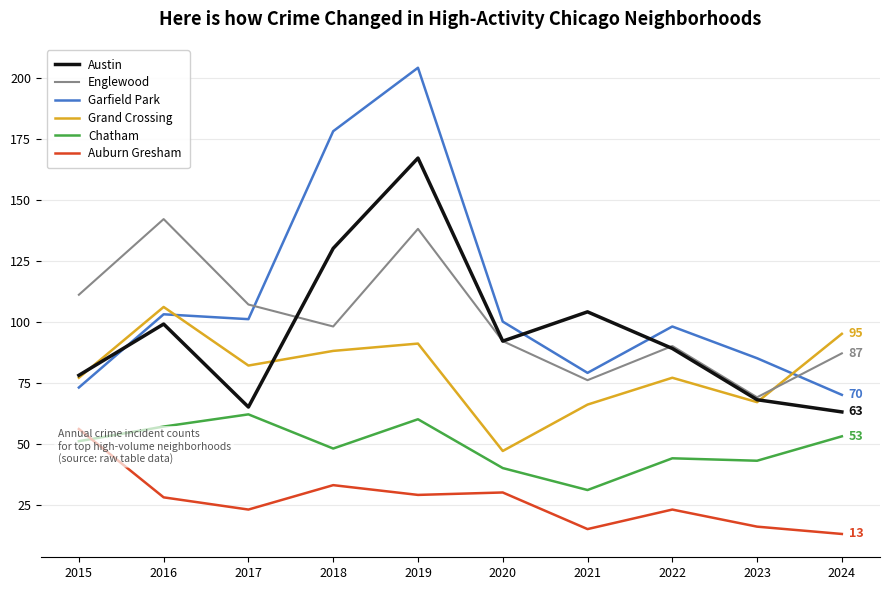

At which category does the chart reach its minimum across all series?

2024